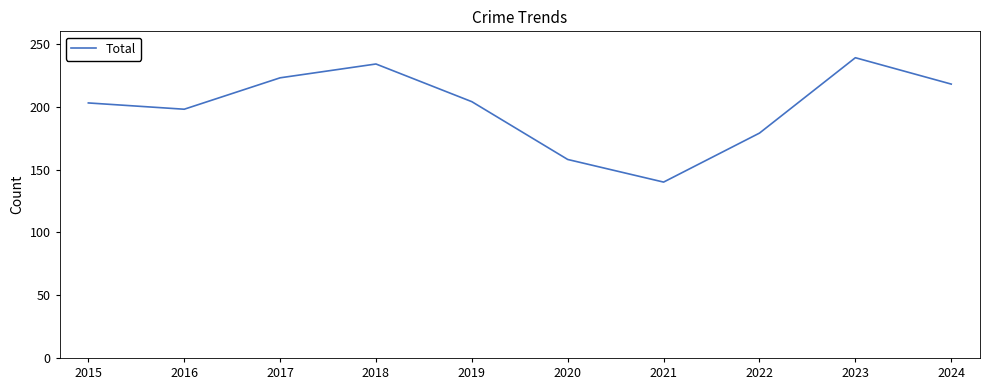

The chart shows a value of 203 at 2015. True or false?

True